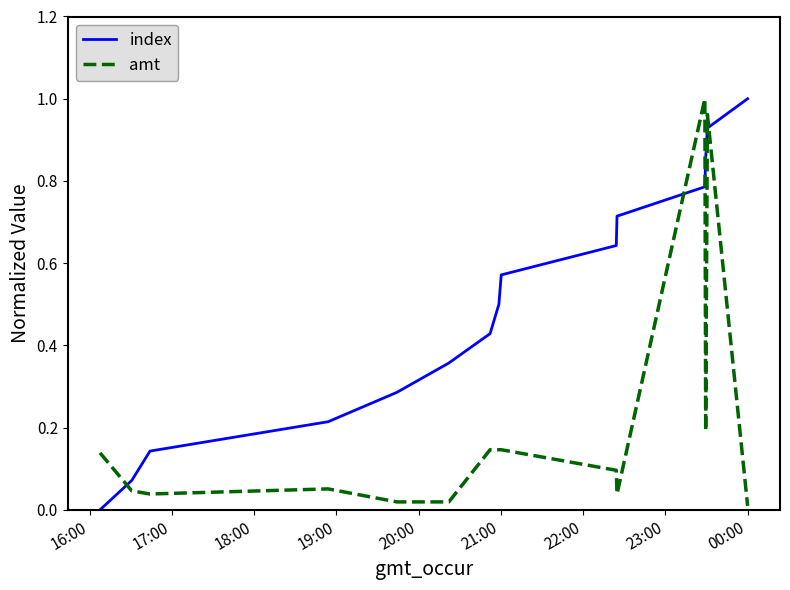

Which series has the largest total across all categories?

index